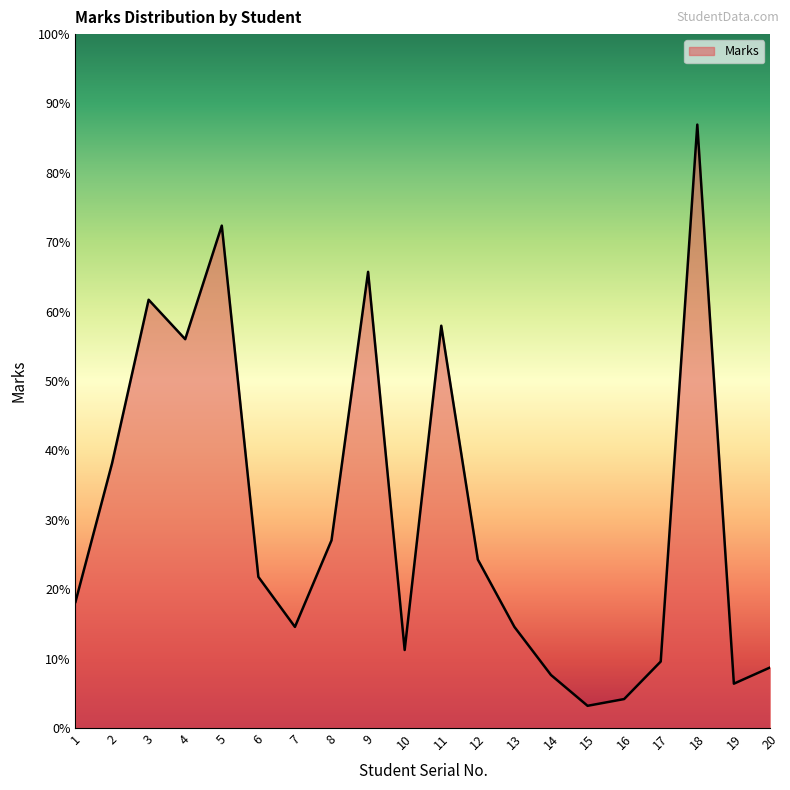

Does the chart display data point markers on the line(s)?

No